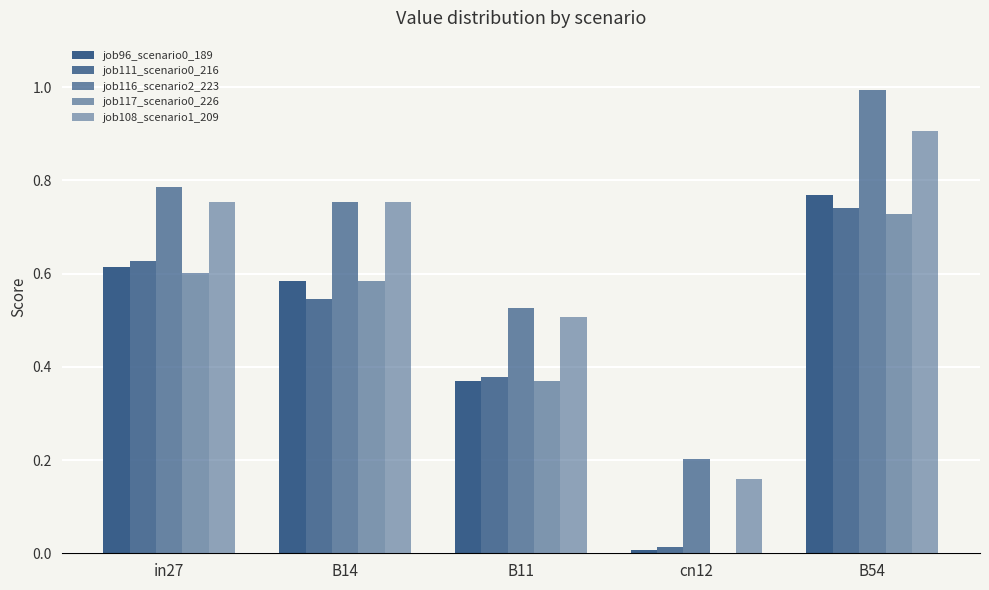

How many groups of bars are there?

5